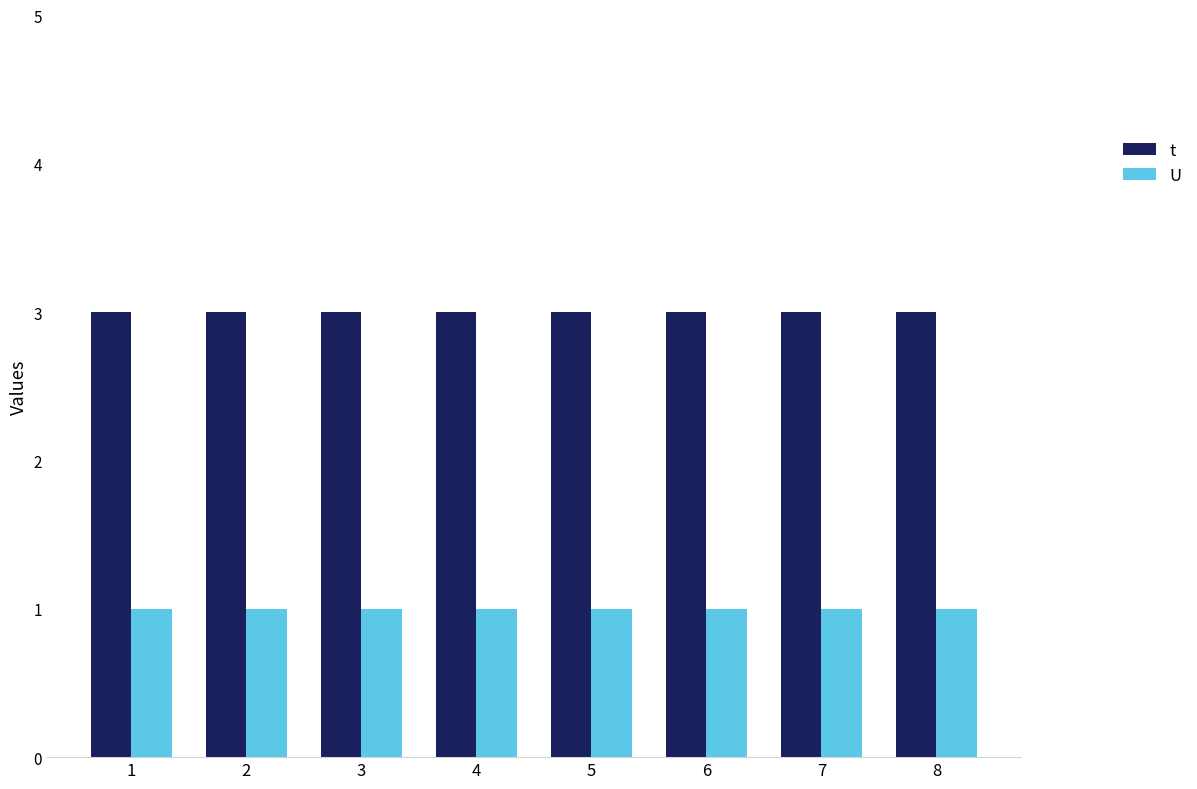

What is the value of the U bar at the 2nd from the left?

1